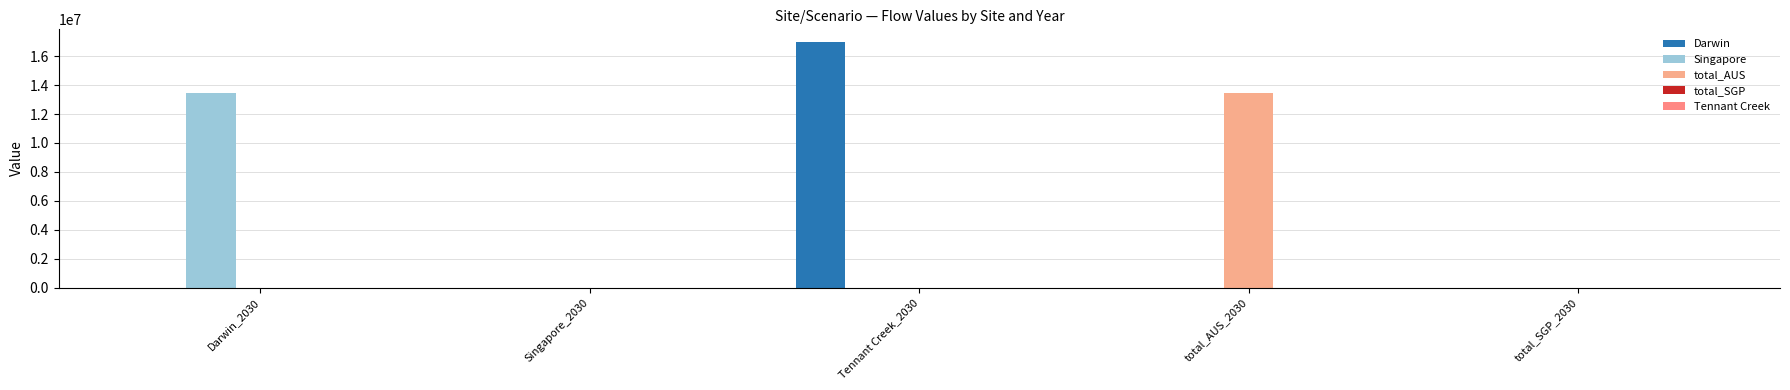

At which label does Darwin reach its minimum?

Darwin_2030